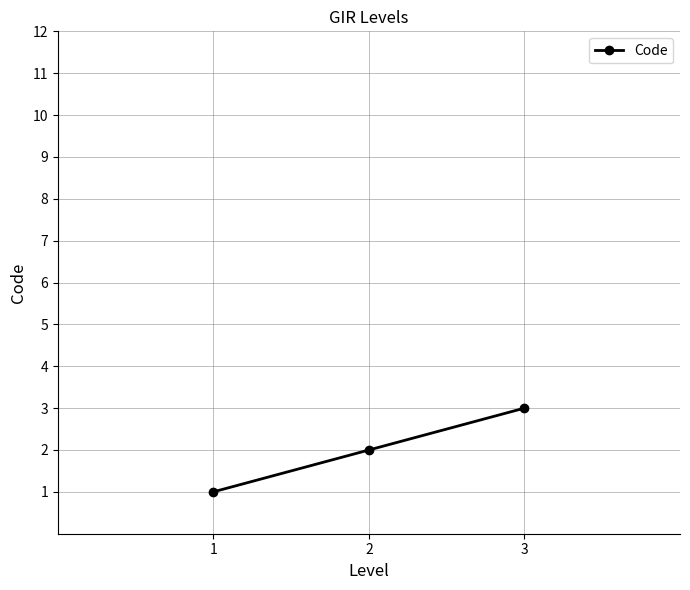

Is it true that the value at 3 is 5?

False